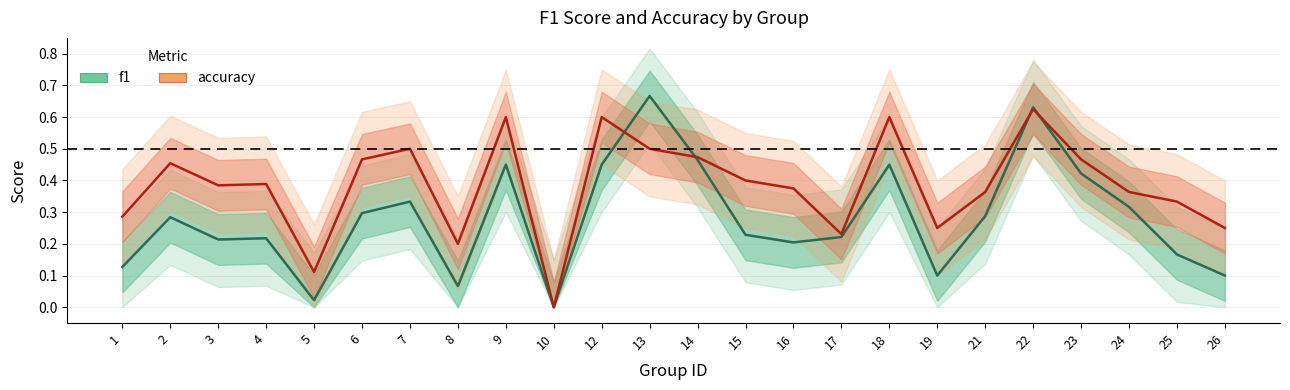

What is the highest value of the f1 series?

0.7